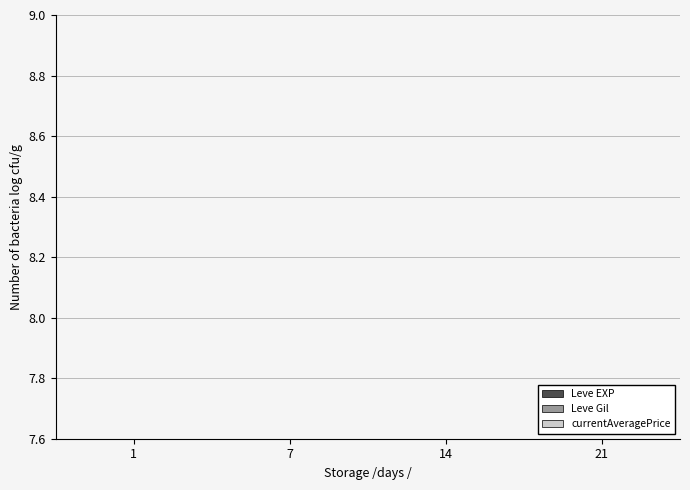

Is it true that currentAveragePrice equals 0.3 at 14?

True